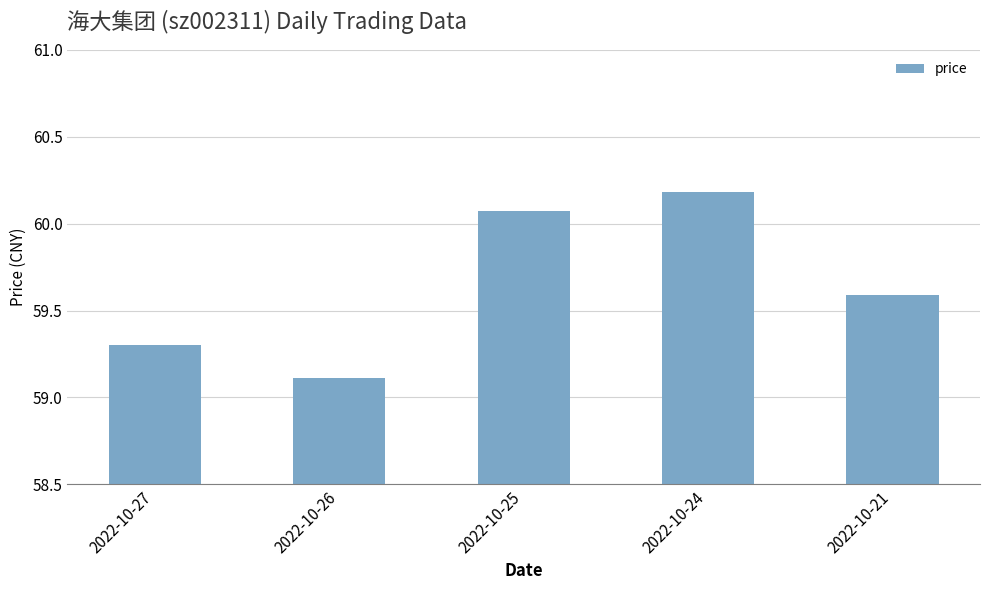

What is the difference between the maximum and minimum values?

1.1